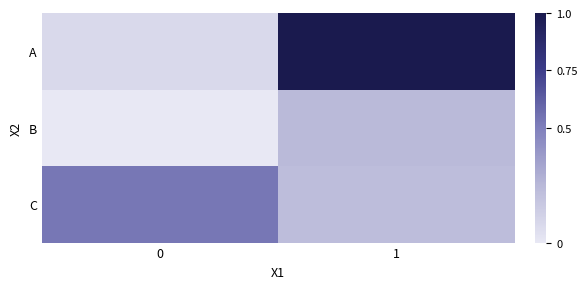

Reading right to left, list all the values displayed in this chart.

A: 1=1.0	0=0.1
B: 1=0.2	0=0.0
C: 1=0.2	0=0.5